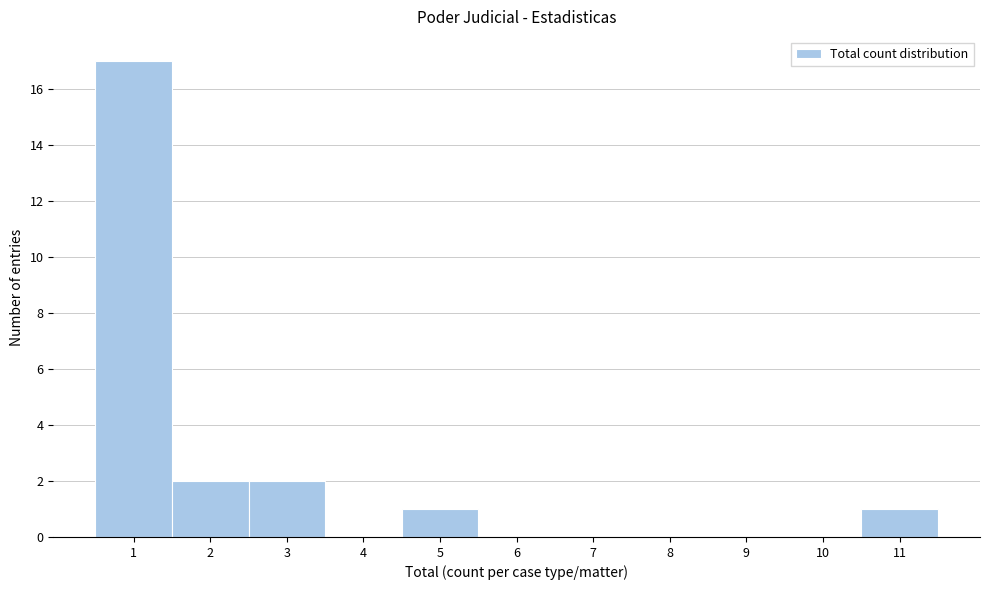

How tall is the bar that spans 2.5 to 3.5 on the x-axis? The values are not printed on the chart, so give them approximately, as read against the axis.

2